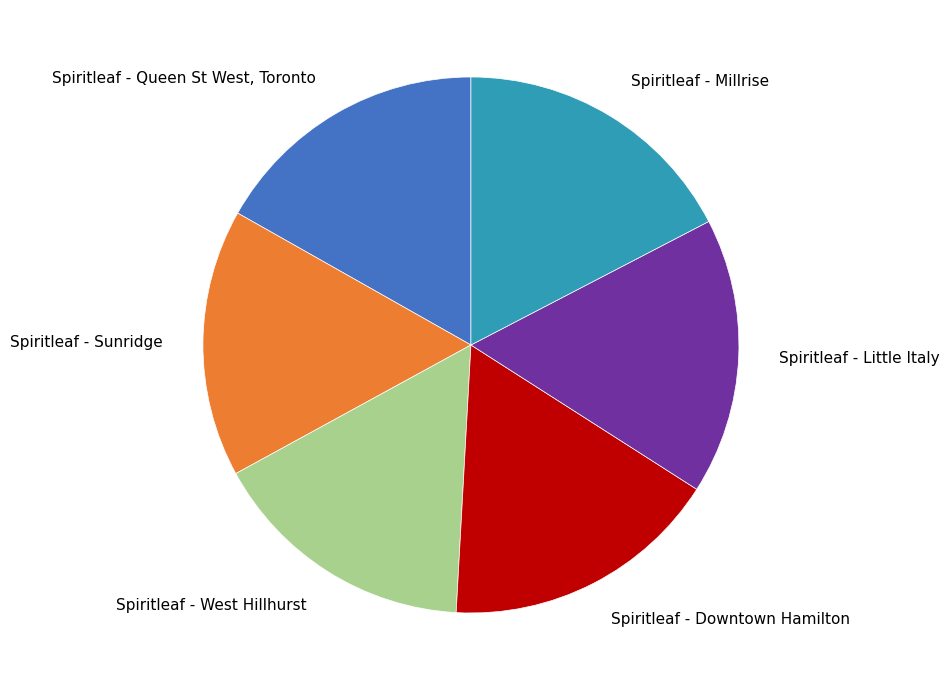

How many slices are in this pie chart?

6